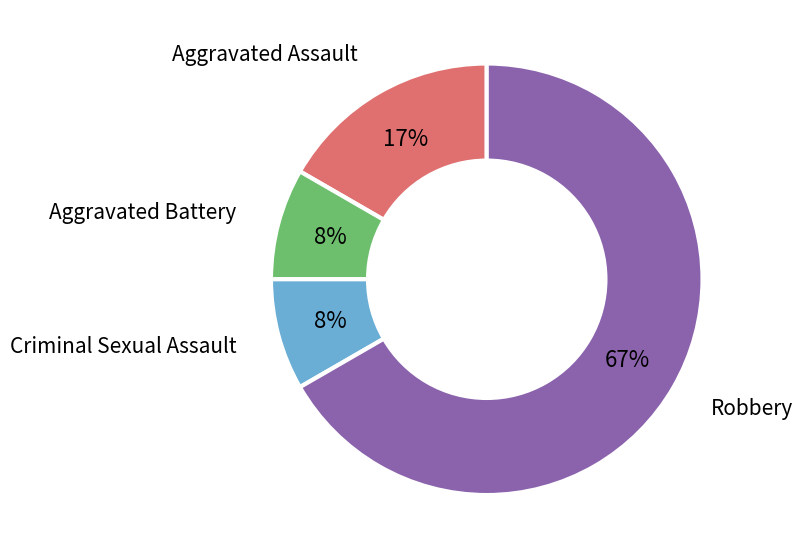

Count the number of slices in the pie.

4